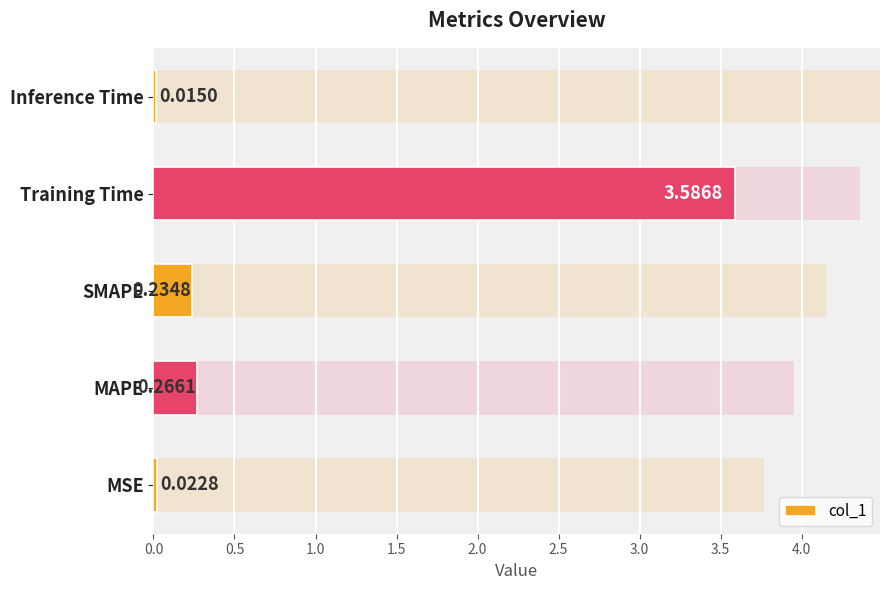

Reading left to right, list all the values displayed in this chart.

0.0	0.3	0.2	3.6	0.0